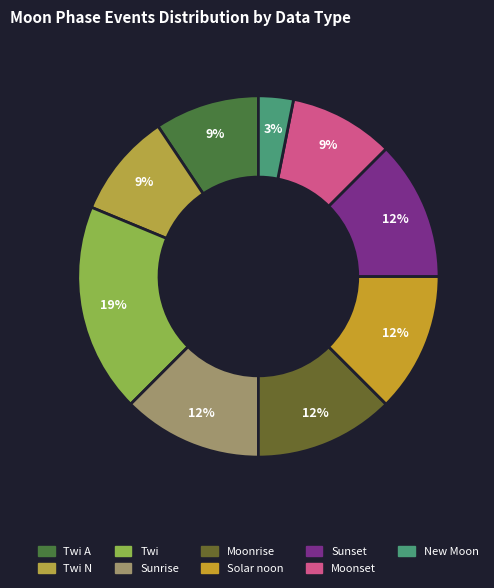

Does any single category account for the majority?

No